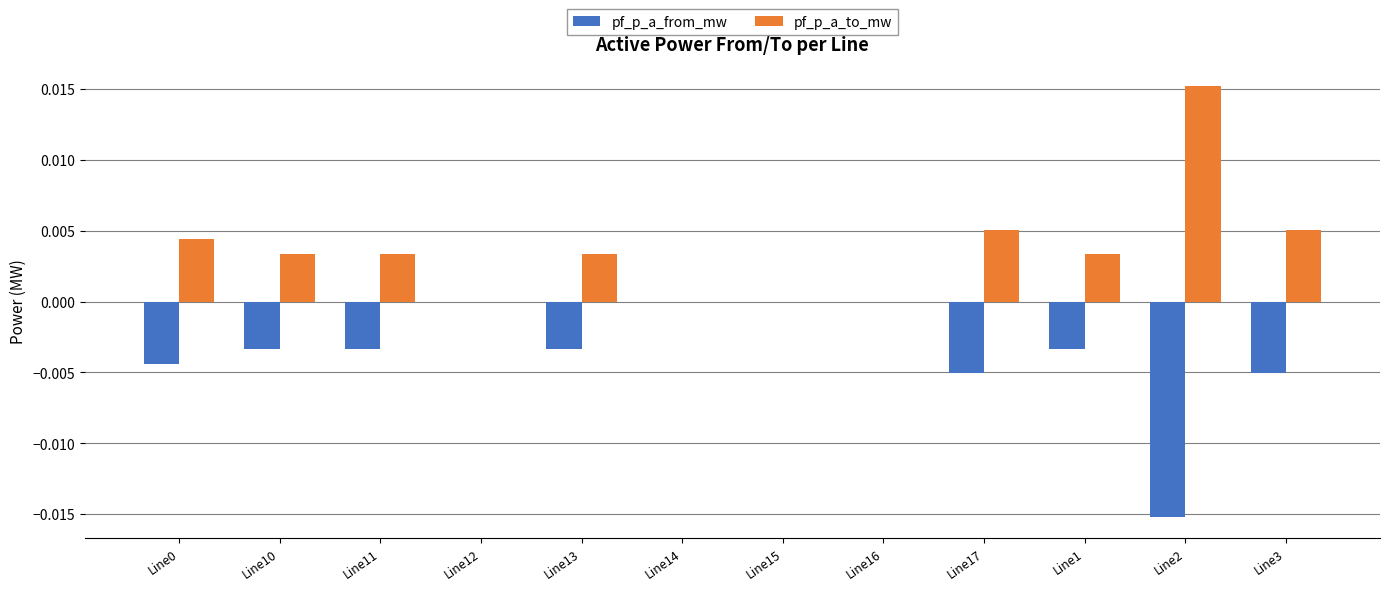

The value of pf_p_a_to_mw at Line15 is 0.0. True or false?

True